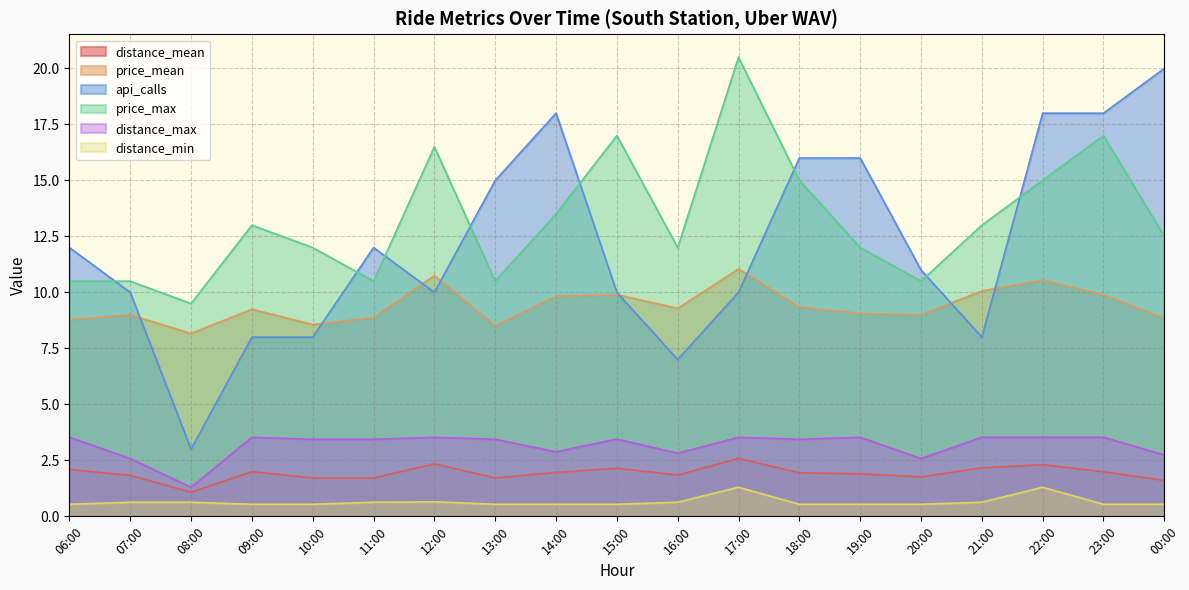

What is the difference between the maximum and minimum values in the api_calls series?

17.0